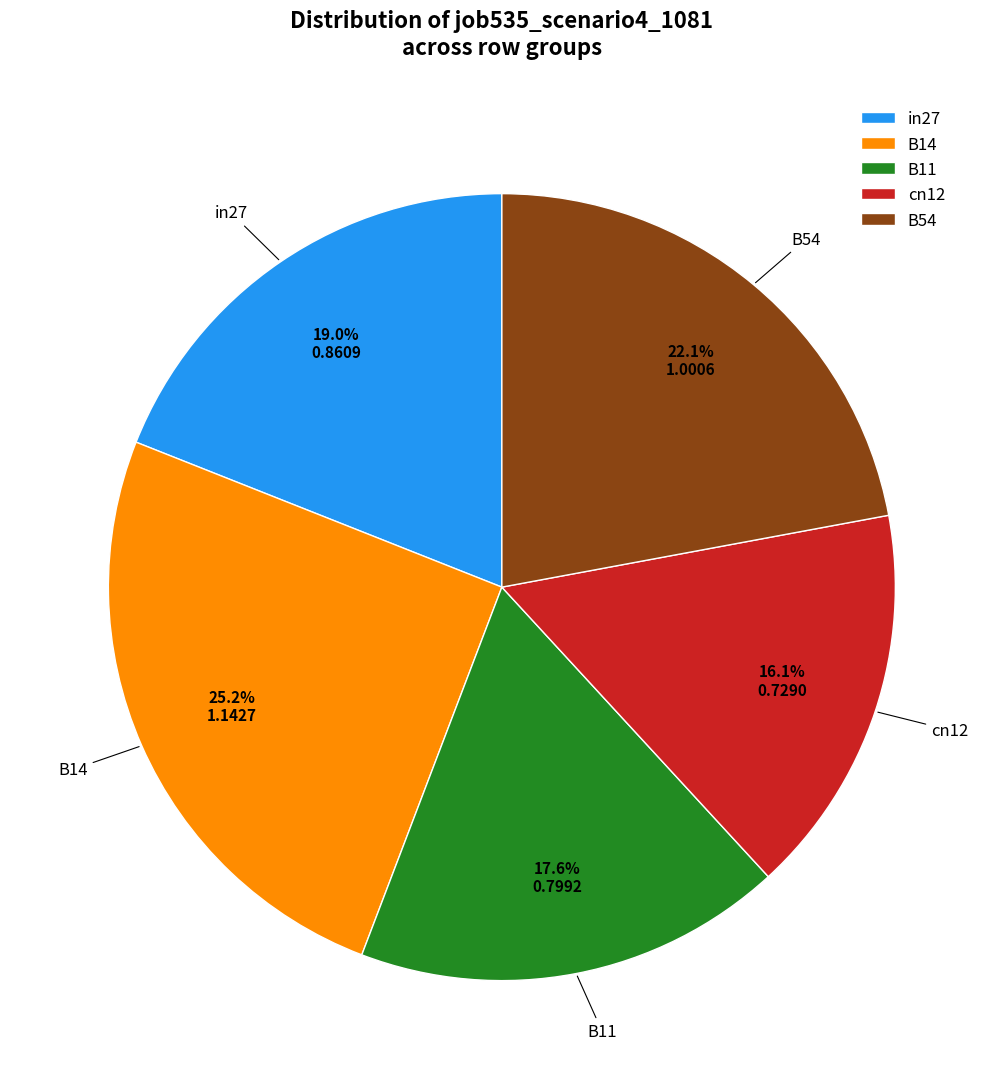

Approximately how many times larger is the value at B11 compared to B54?

0.8